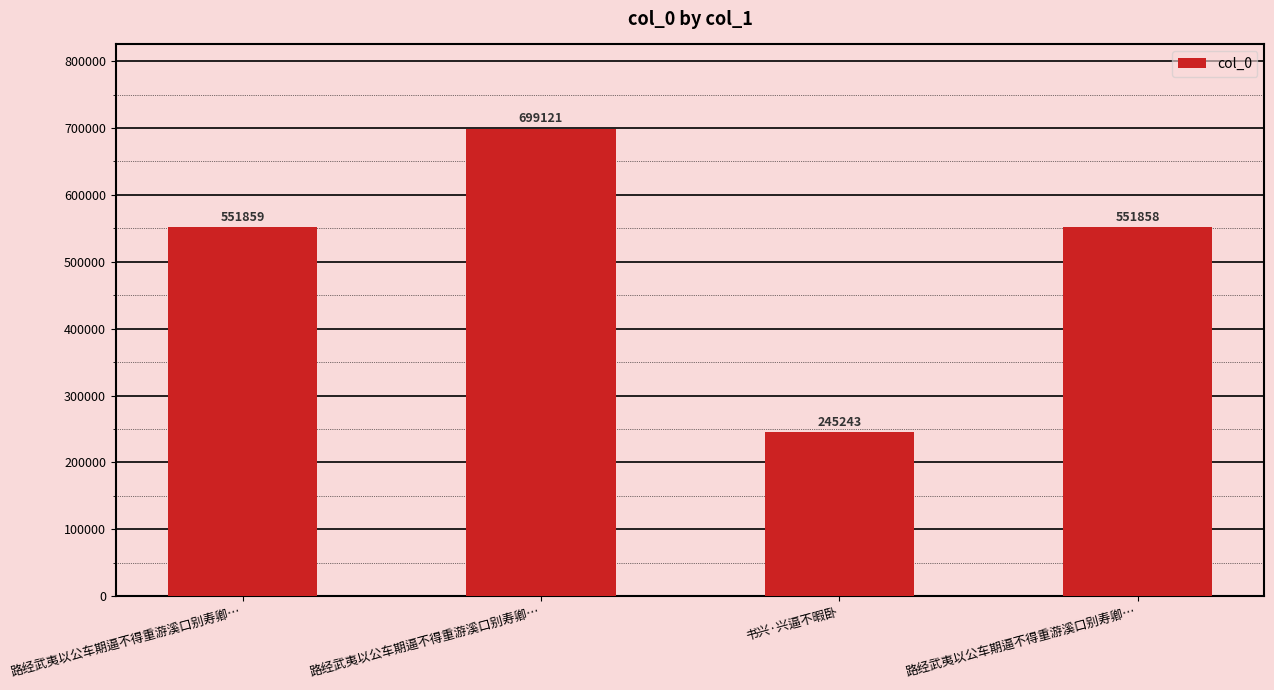

Does the chart contain any negative values?

No